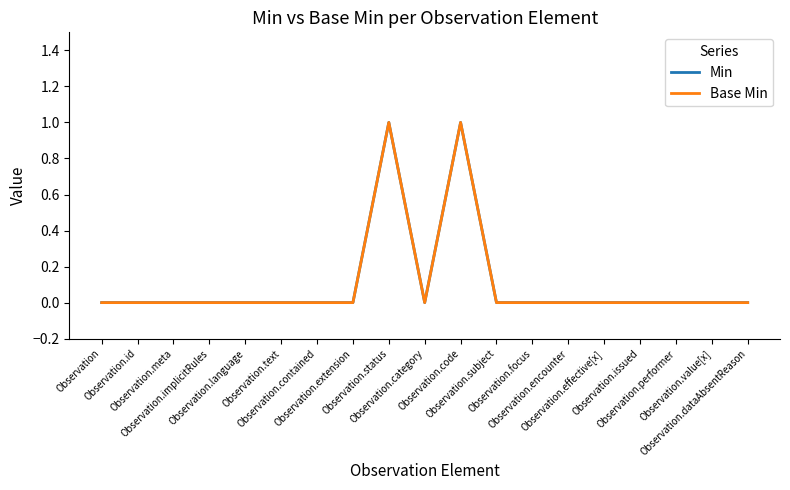

True or false: Min and Base Min intersect in this chart.

False